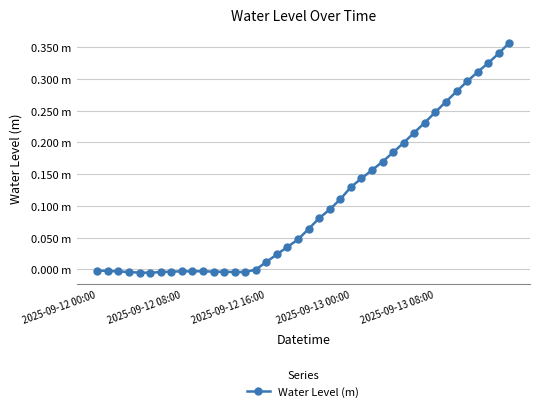

Does the chart have visible grid lines?

Yes